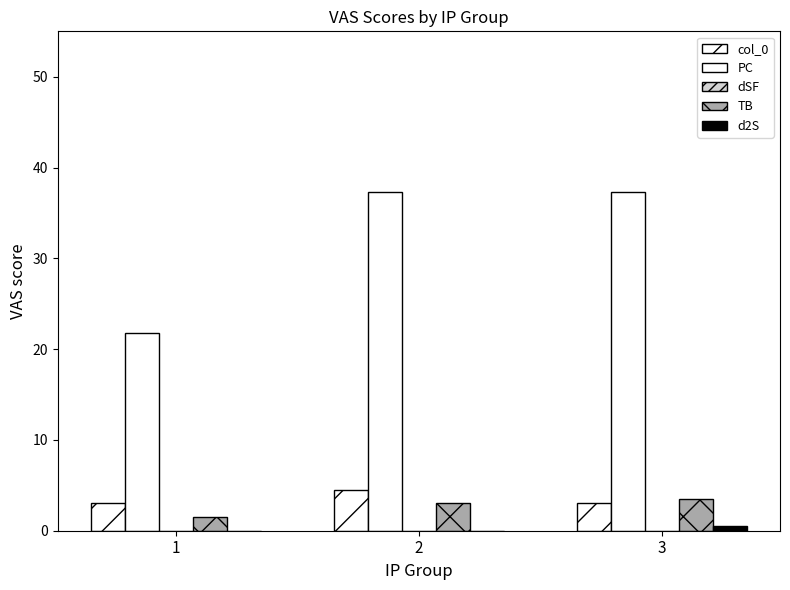

True or false: PC has a value of 66.2 at 2.

False